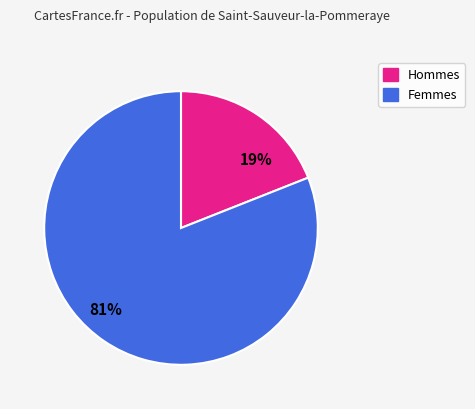

Does any single category account for the majority?

Yes